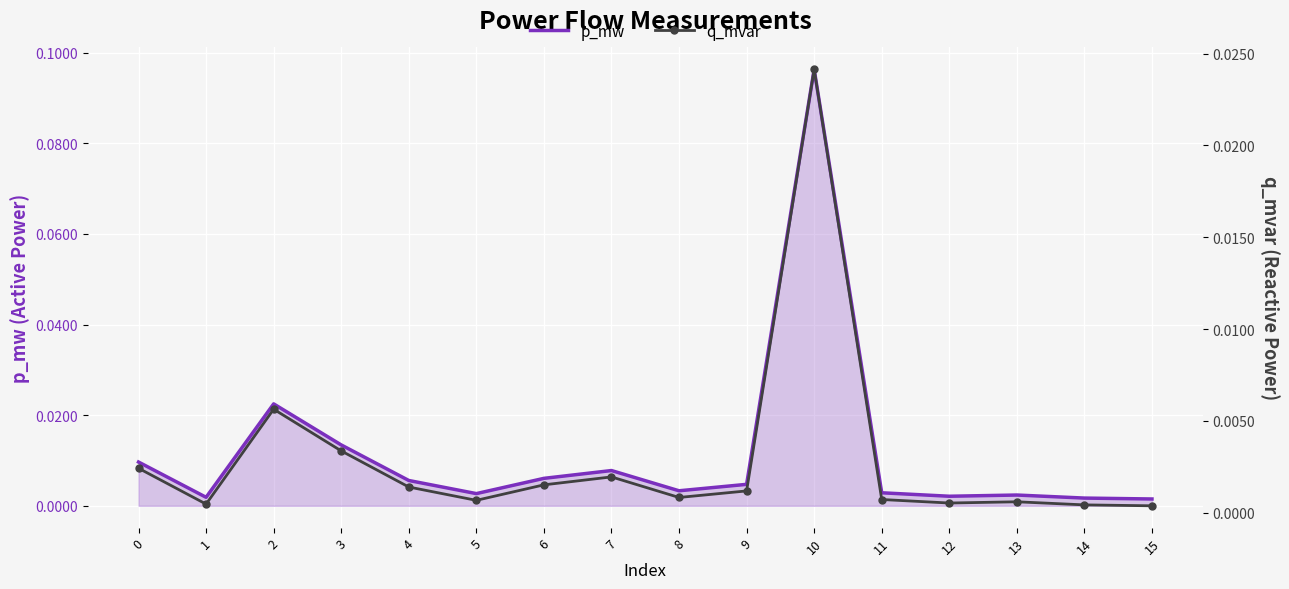

Rank the series at 8 from highest to lowest value.

p_mw, q_mvar